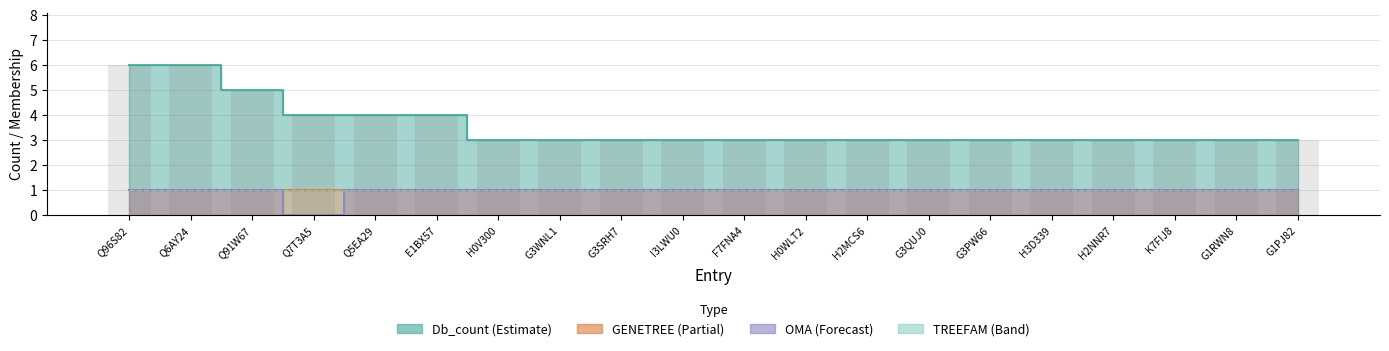

Is the value of Db_count at Q7T3A5 greater than the value of OMA at Q6AY24?

Yes